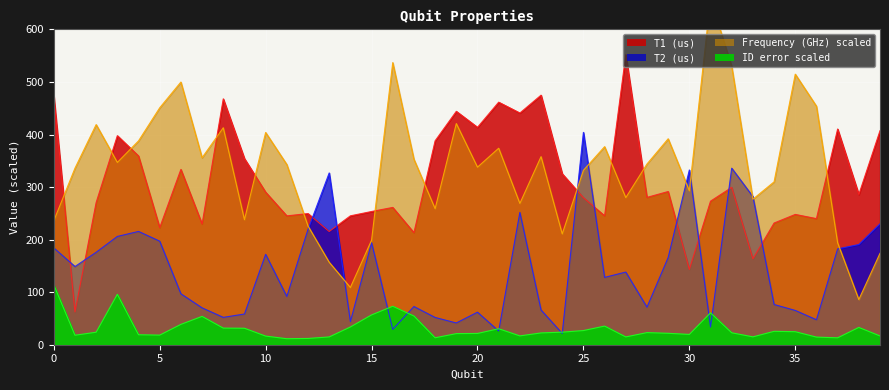

Rank the series at 14 from lowest to highest value.

ID error, T2 (us), Frequency (GHz), T1 (us)